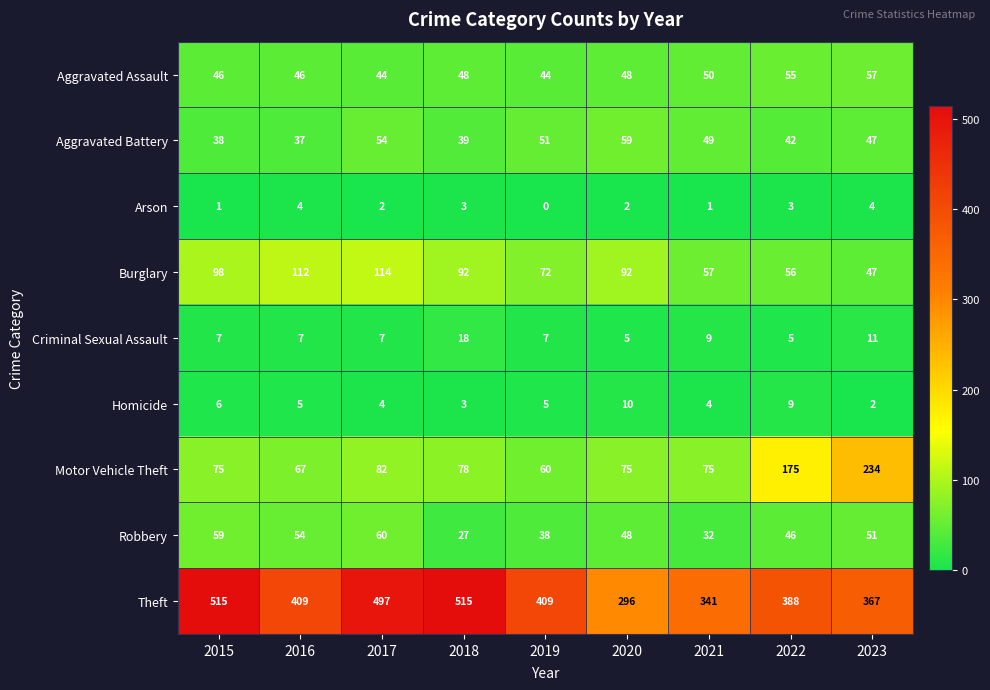

At how many categories does at least one series exceed 271?

9